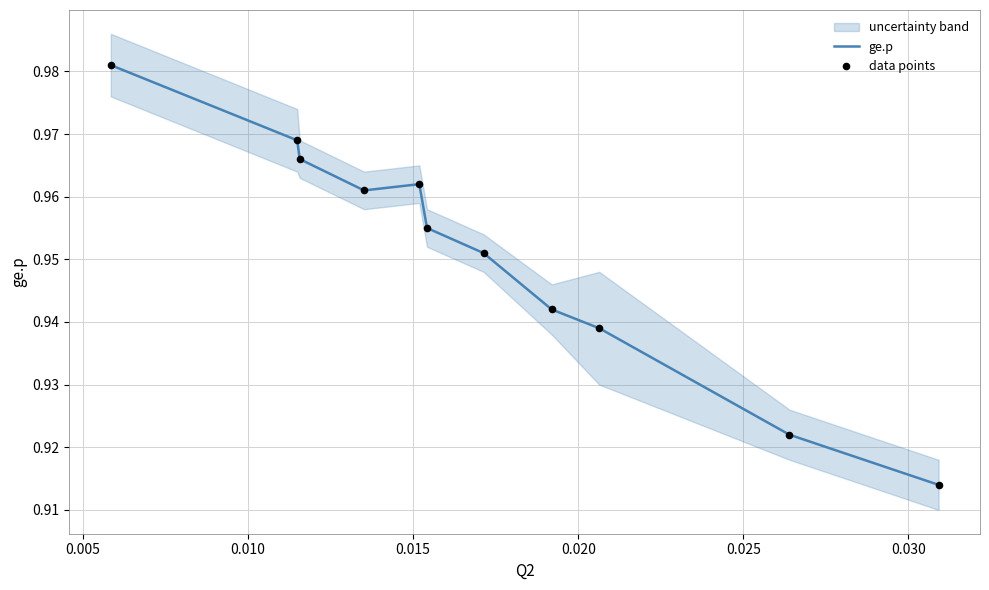

What are all the series names shown in the legend?

ge.p, data points